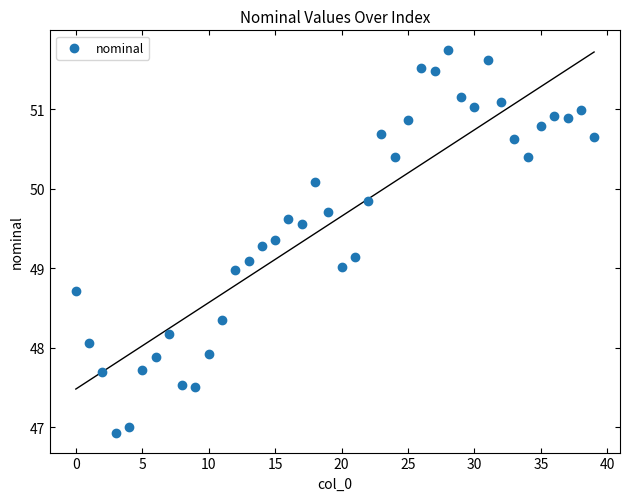

What is the range of Y values (max minus min)?

4.8